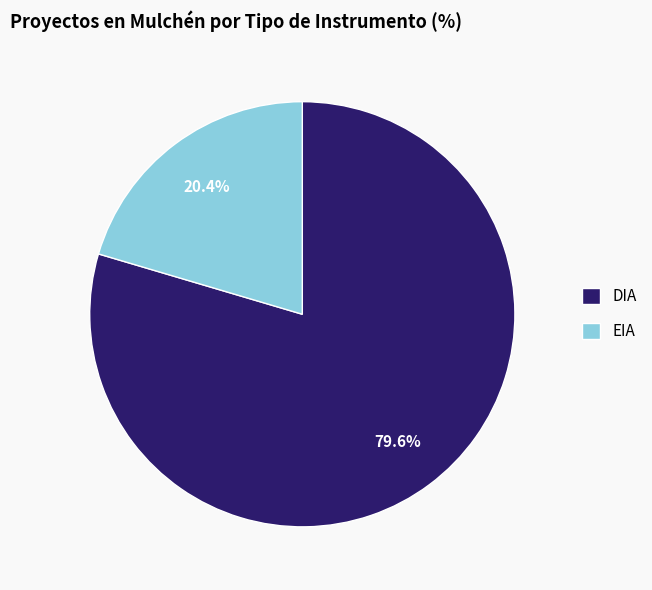

True or false: EIA accounts for 27% of the total.

False